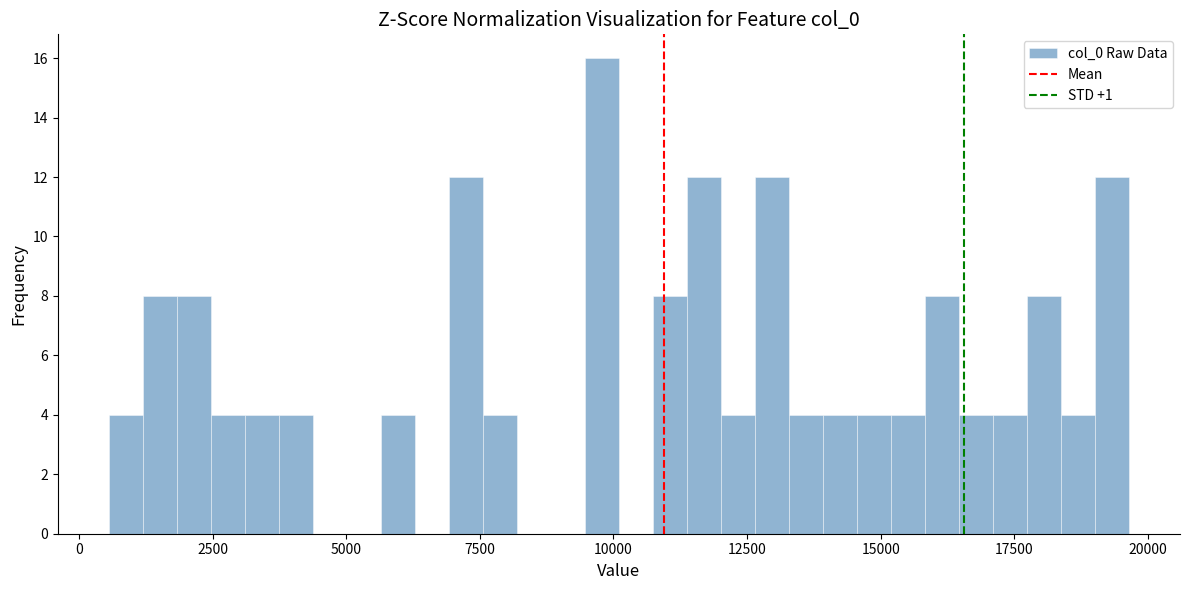

Around what value on the x-axis is the tallest bar? Give the approximate position of its centre, as read against the axis.

10000